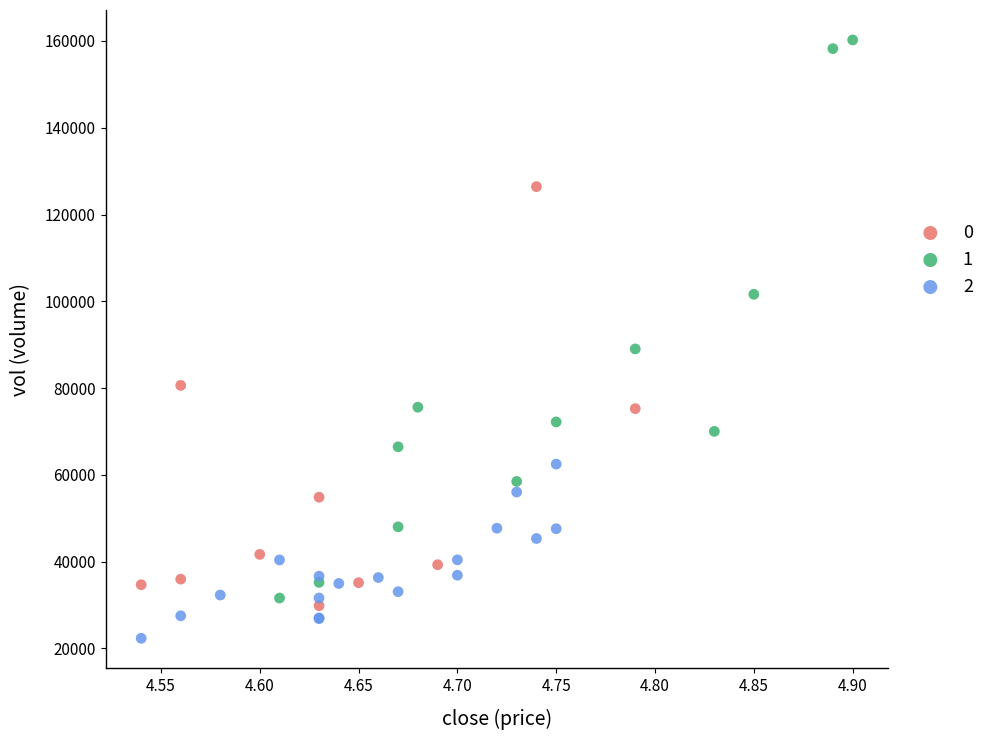

What are all the series names shown in the legend?

0, 1, 2